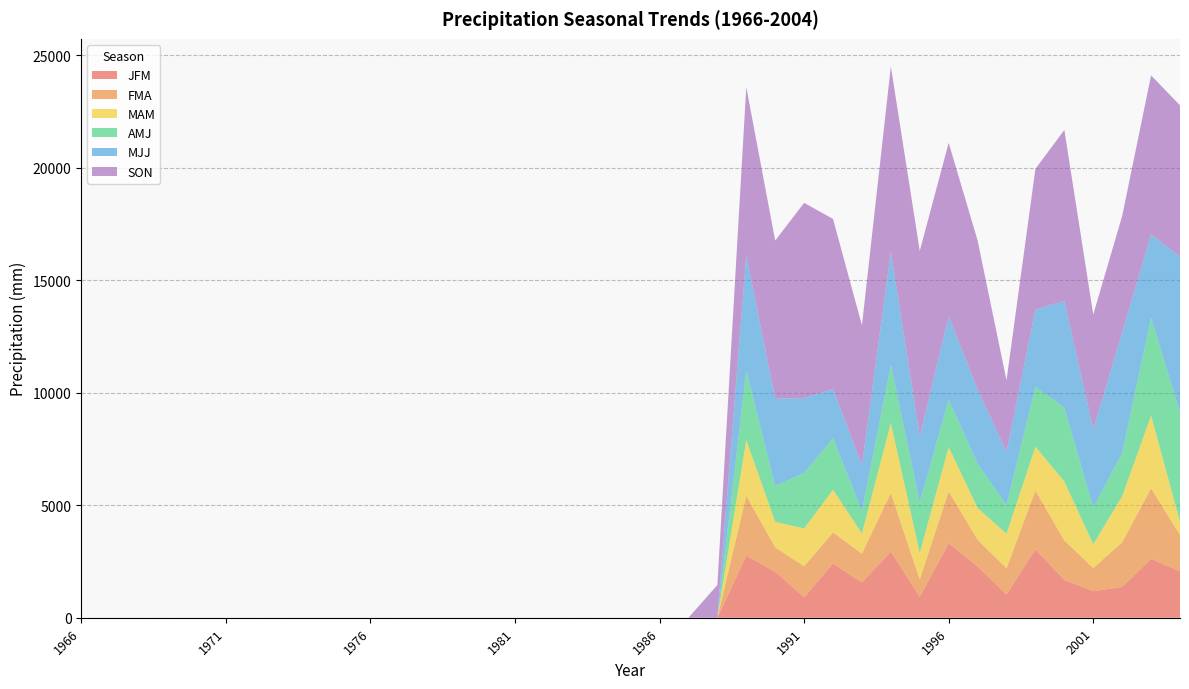

Reading left to right, what are all the values shown in this chart?

JFM: 1966=0.0	1967=0.0	1968=0.0	1969=0.0	1970=0.0	1971=0.0	1972=0.0	1973=0.0	1974=0.0	1975=0.0	1976=0.0	1977=0.0	1978=0.0	1979=0.0	1980=0.0	1981=0.0	1982=0.0	1983=0.0	1984=0.0	1985=0.0	1986=0.0	1987=0.0	1988=0.0	1989=2753.4	1990=2044.7	1991=904.2	1992=2410.5	1993=1567.2	1994=2936.2	1995=929.6	1996=3309.6	1997=2273.3	1998=1031.2	1999=3042.9	2000=1678.9	2001=1178.6	2002=1366.5	2003=2613.7	2004=2057.4
FMA: 1966=0.0	1967=0.0	1968=0.0	1969=0.0	1970=0.0	1971=0.0	1972=0.0	1973=0.0	1974=0.0	1975=0.0	1976=0.0	1977=0.0	1978=0.0	1979=0.0	1980=0.0	1981=0.0	1982=0.0	1983=0.0	1984=0.0	1985=0.0	1986=0.0	1987=0.0	1988=0.0	1989=2664.5	1990=1082.0	1991=1384.3	1992=1376.7	1993=1282.7	1994=2608.6	1995=769.6	1996=2311.4	1997=1191.3	1998=1165.9	1999=2611.1	2000=1755.1	2001=1028.7	2002=1988.8	2003=3139.4	2004=1618.0
MAM: 1966=0.0	1967=0.0	1968=0.0	1969=0.0	1970=0.0	1971=0.0	1972=0.0	1973=0.0	1974=0.0	1975=0.0	1976=0.0	1977=0.0	1978=0.0	1979=0.0	1980=0.0	1981=0.0	1982=0.0	1983=0.0	1984=0.0	1985=0.0	1986=0.0	1987=0.0	1988=0.0	1989=2481.6	1990=1132.8	1991=1678.9	1992=1902.5	1993=896.6	1994=3103.9	1995=1181.1	1996=1960.9	1997=1414.8	1998=1534.2	1999=1945.6	2000=2618.7	2001=1059.2	2002=2044.7	2003=3230.9	2004=586.7
AMJ: 1966=0.0	1967=0.0	1968=0.0	1969=0.0	1970=0.0	1971=0.0	1972=0.0	1973=0.0	1974=0.0	1975=0.0	1976=0.0	1977=0.0	1978=0.0	1979=0.0	1980=0.0	1981=0.0	1982=0.0	1983=0.0	1984=0.0	1985=0.0	1986=0.0	1987=0.0	1988=0.0	1989=3078.5	1990=1592.6	1991=2458.7	1992=2283.5	1993=1000.8	1994=2588.3	1995=2242.8	1996=2113.3	1997=1963.4	1998=1267.5	1999=2661.9	2000=3284.2	2001=1623.1	2002=1920.2	2003=4353.6	2004=4856.5
MJJ: 1966=0.0	1967=0.0	1968=0.0	1969=0.0	1970=0.0	1971=0.0	1972=0.0	1973=0.0	1974=0.0	1975=0.0	1976=0.0	1977=0.0	1978=0.0	1979=0.0	1980=0.0	1981=0.0	1982=0.0	1983=0.0	1984=0.0	1985=0.0	1986=0.0	1987=0.0	1988=0.0	1989=5123.2	1990=3881.1	1991=3329.9	1992=2194.6	1993=2016.8	1994=5031.7	1995=2936.2	1996=3695.7	1997=3299.5	1998=2367.3	1999=3426.5	2000=4744.7	2001=3477.3	2002=5356.9	2003=3695.7	2004=6916.4
SON: 1966=0.0	1967=0.0	1968=0.0	1969=0.0	1970=0.0	1971=0.0	1972=0.0	1973=0.0	1974=0.0	1975=0.0	1976=0.0	1977=0.0	1978=0.0	1979=0.0	1980=0.0	1981=0.0	1982=0.0	1983=0.0	1984=0.0	1985=0.0	1986=0.0	1987=0.0	1988=1455.4	1989=7482.8	1990=7028.2	1991=8681.7	1992=7556.5	1993=6228.1	1994=8232.1	1995=8242.3	1996=7714.0	1997=6624.3	1998=3185.2	1999=6261.1	2000=7594.6	2001=5105.4	2002=5176.5	2003=7068.8	2004=6736.1